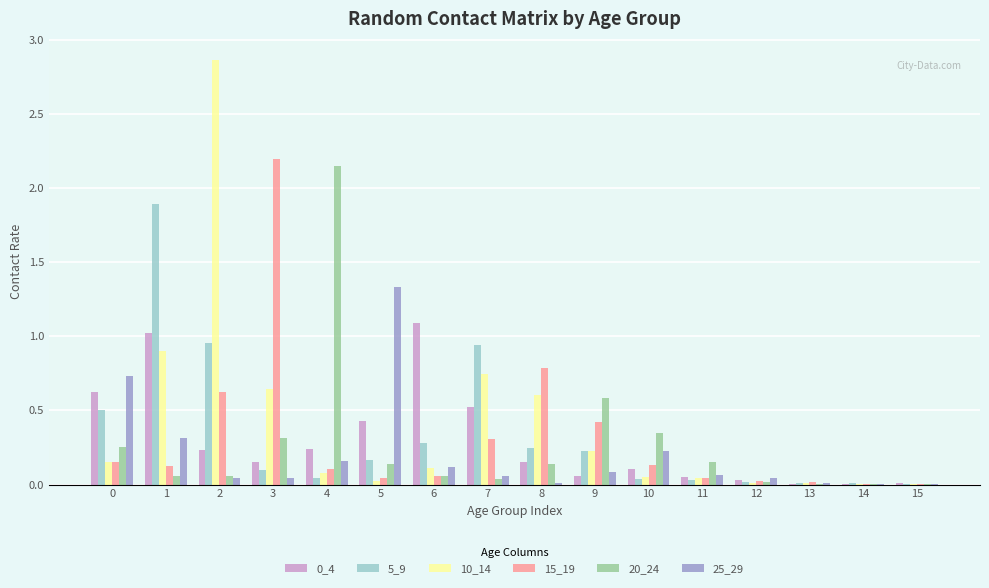

Is it true that 15_19 equals 0.0 at 5?

True